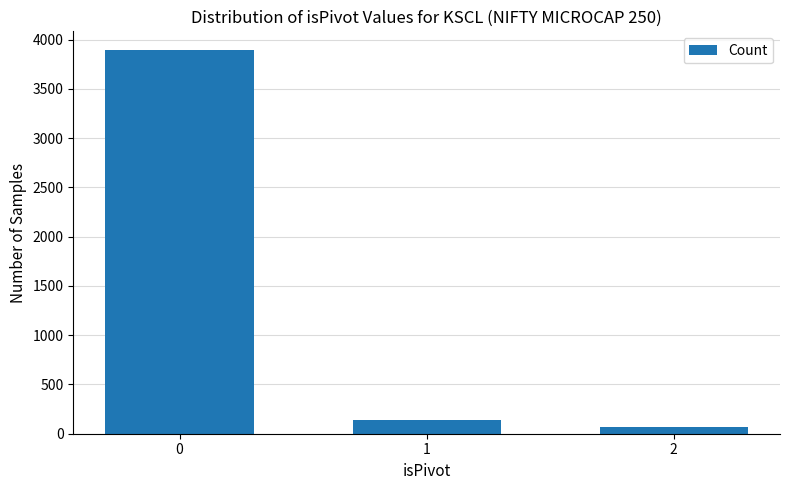

The chart shows a value of 3890 at 0. True or false?

True